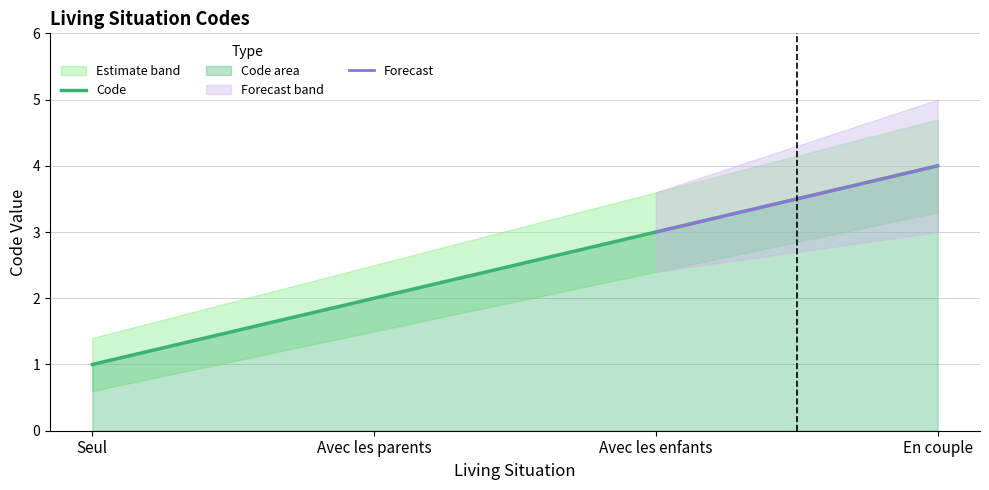

What position from the left is En couple?

4